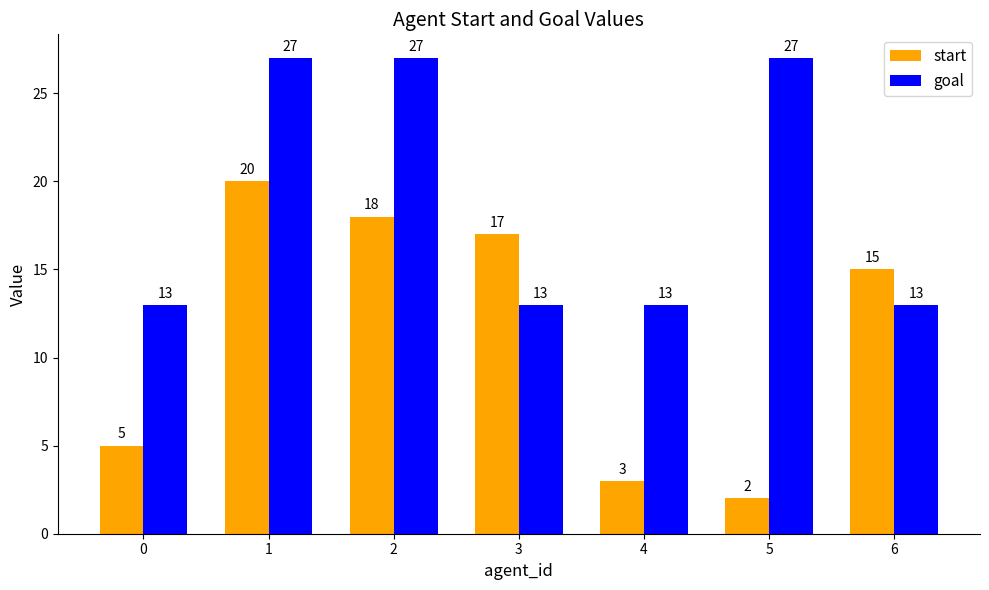

What value does the goal series have at 5, to the nearest 10?

30